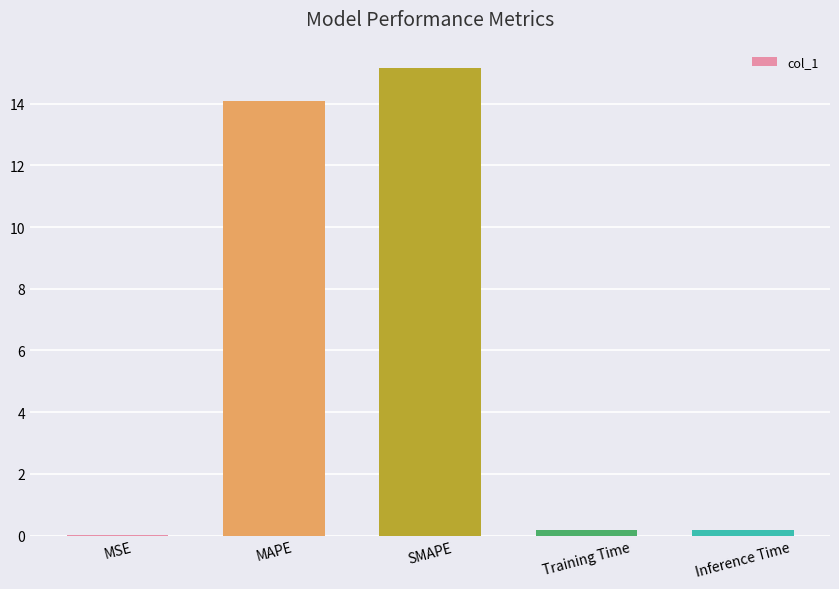

What is the sum of all values?

29.6